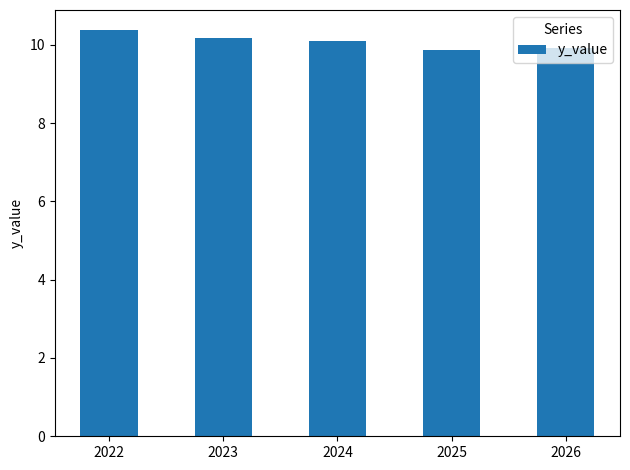

Count the number of data series in this chart.

1